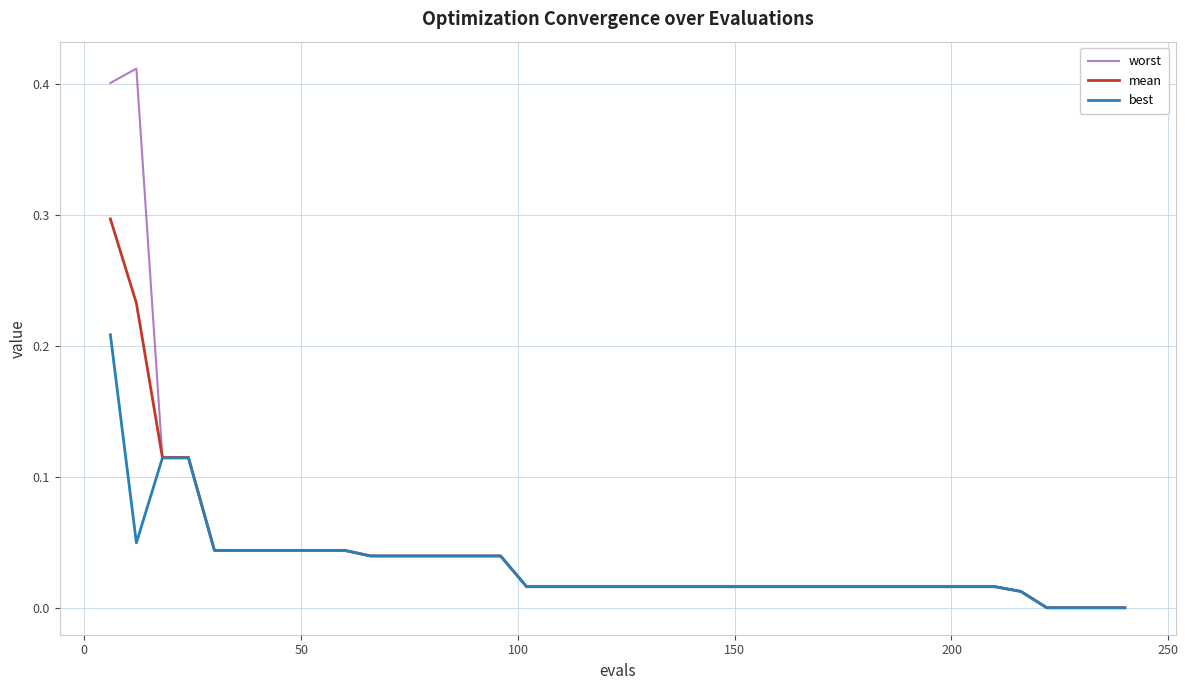

List the series in order of their peak value, highest first.

worst, mean, best